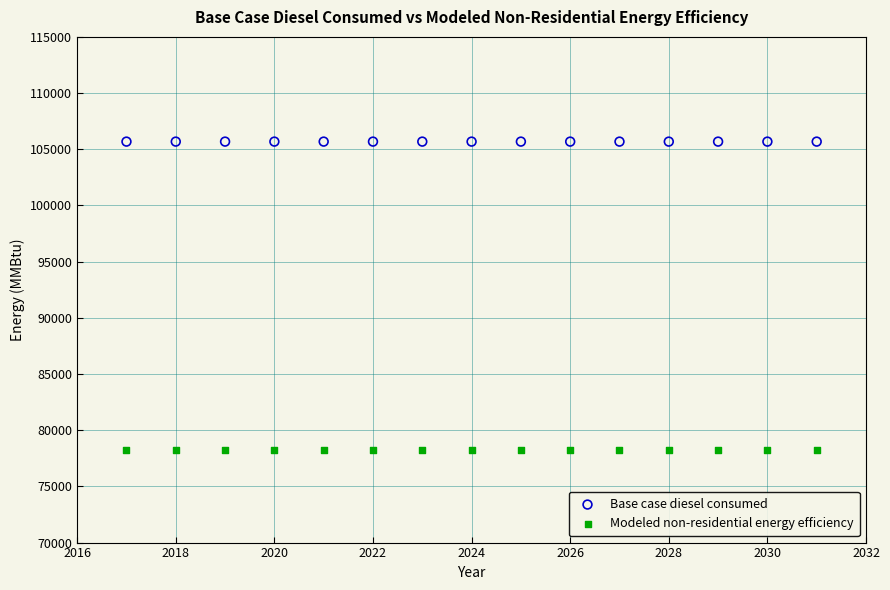

Which series reaches the minimum Y coordinate?

Modeled non-residential energy efficiency